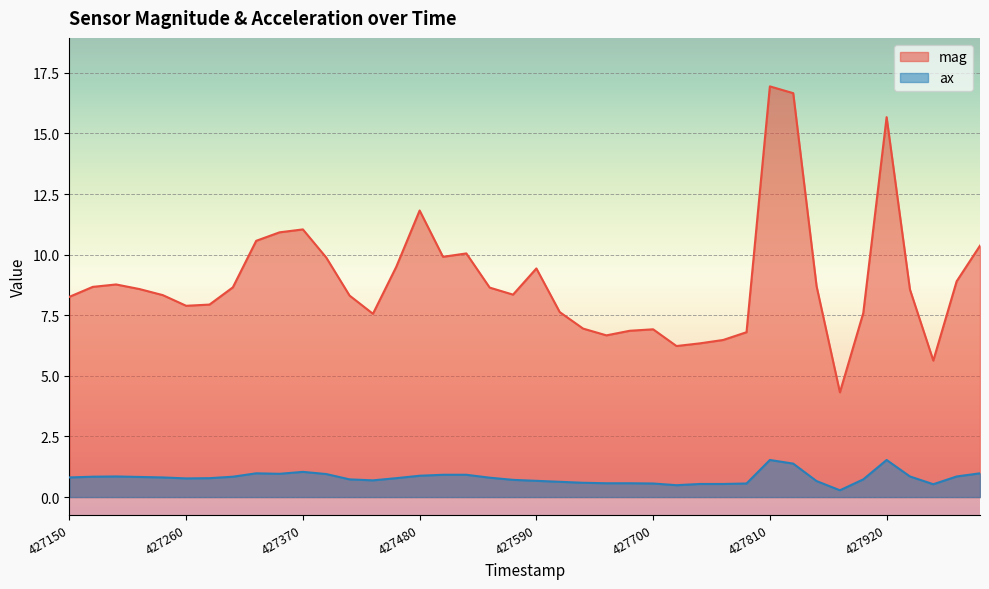

Reading left to right, transcribe all the data shown in this chart.

mag: 8.3	8.7	8.8	8.6	8.3	7.9	7.9	8.7	10.6	10.9	11.0	9.9	8.3	7.6	9.5	11.8	9.9	10.1	8.6	8.3	9.4	7.6	7.0	6.7	6.9	6.9	6.2	6.3	6.5	6.8	16.9	16.7	8.7	4.3	7.6	15.7	8.6	5.6	8.9	10.4
ax: 0.8	0.8	0.8	0.8	0.8	0.8	0.8	0.8	1.0	1.0	1.0	0.9	0.7	0.7	0.8	0.9	0.9	0.9	0.8	0.7	0.7	0.6	0.6	0.6	0.6	0.6	0.5	0.5	0.5	0.6	1.5	1.4	0.7	0.3	0.7	1.5	0.8	0.5	0.8	1.0